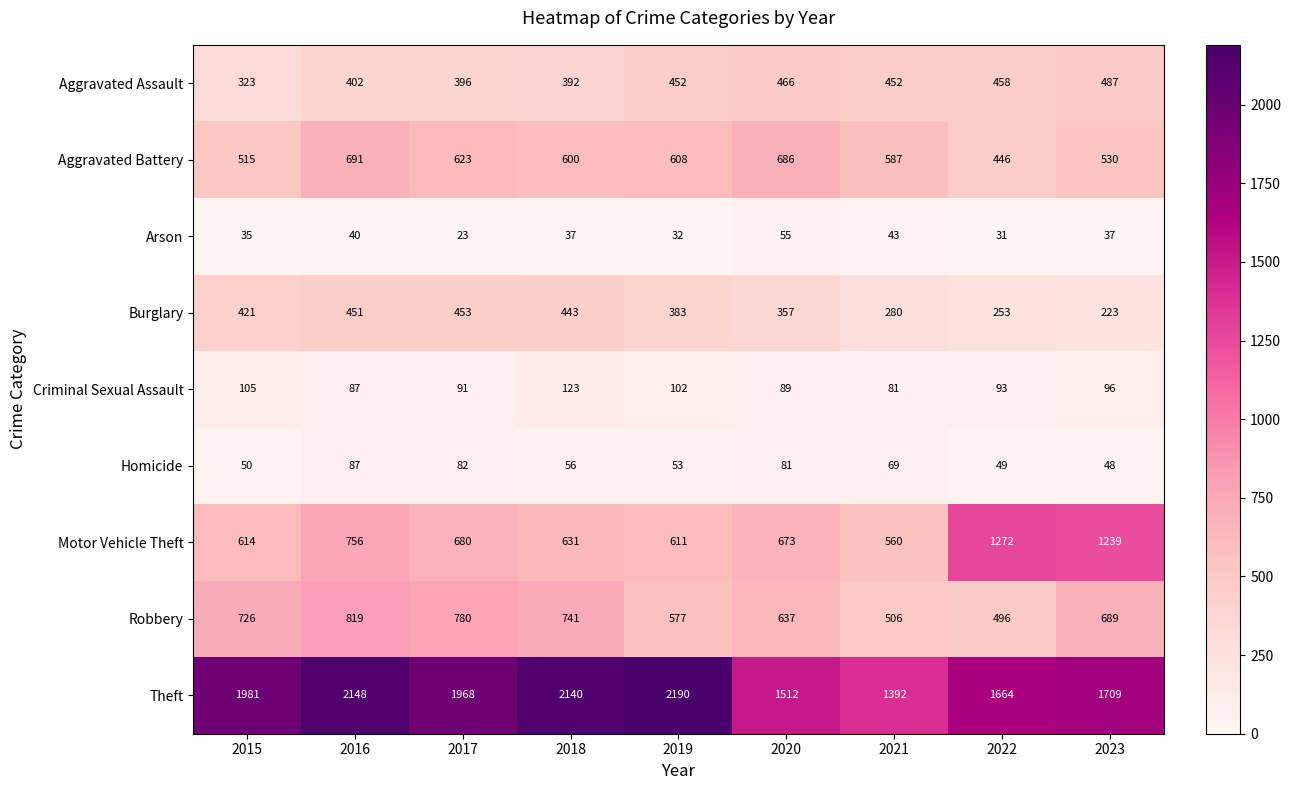

Which series has the largest range (max minus min)?

Theft